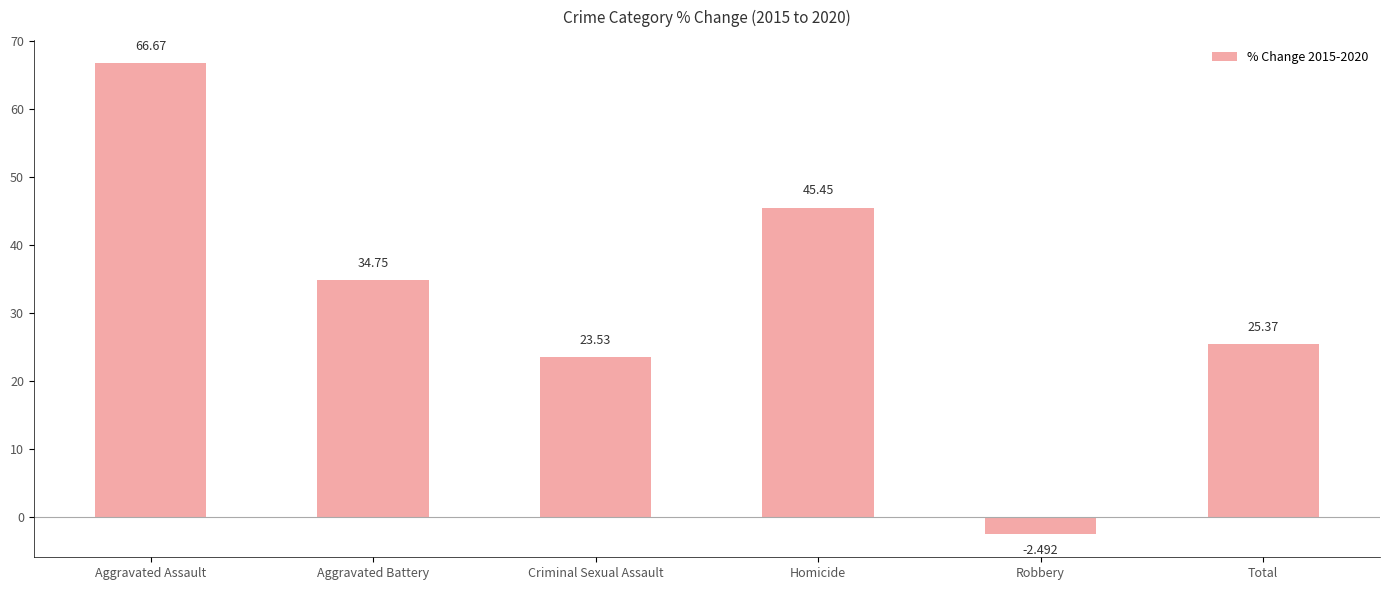

Count the number of values greater than 34.

3